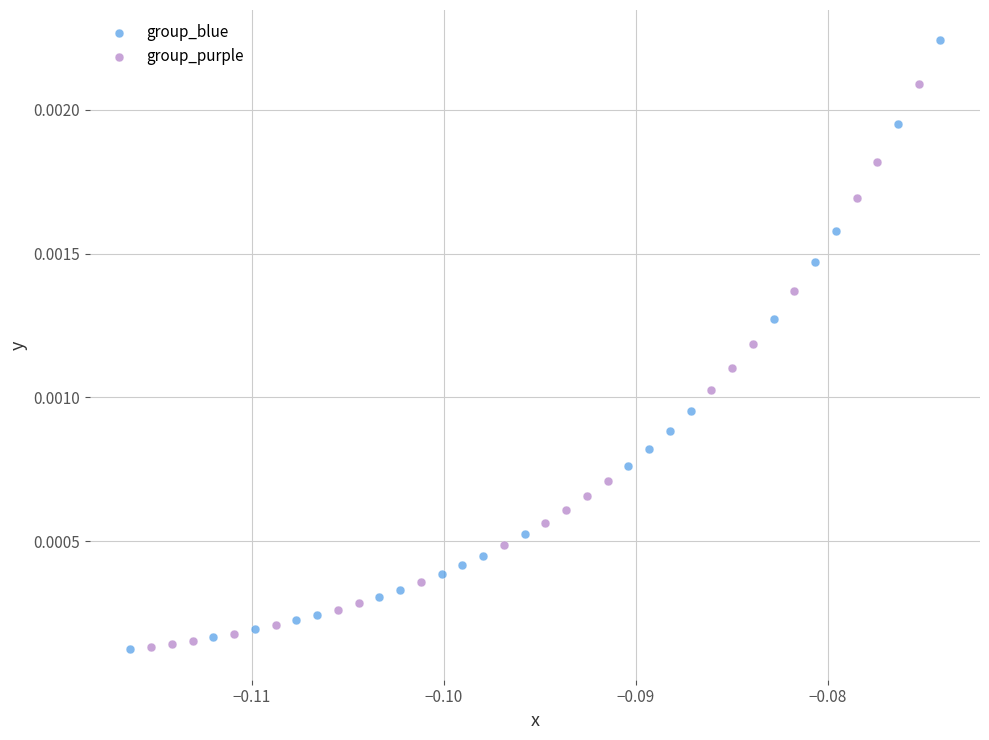

Which series contains the highest Y value?

group_blue